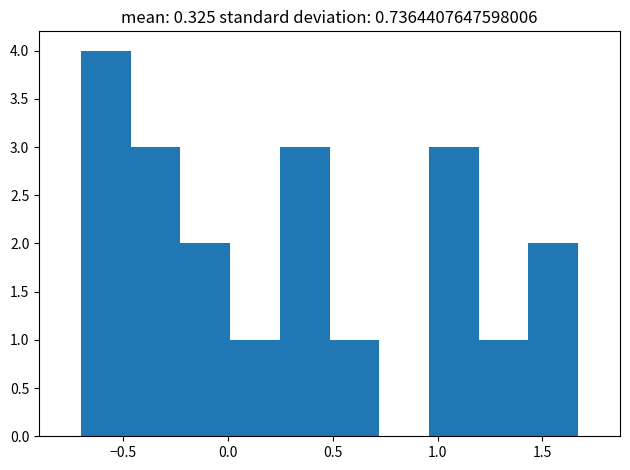

How tall is the bar that spans 0.00 to 0.25 on the x-axis? Neither the bar edges nor the heights are printed on the chart, so give them approximately, as read against the axes.

1